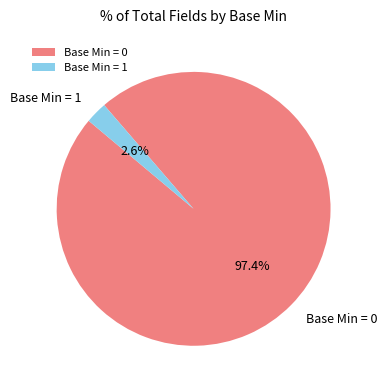

Is there any slice that represents more than half of the pie?

Yes